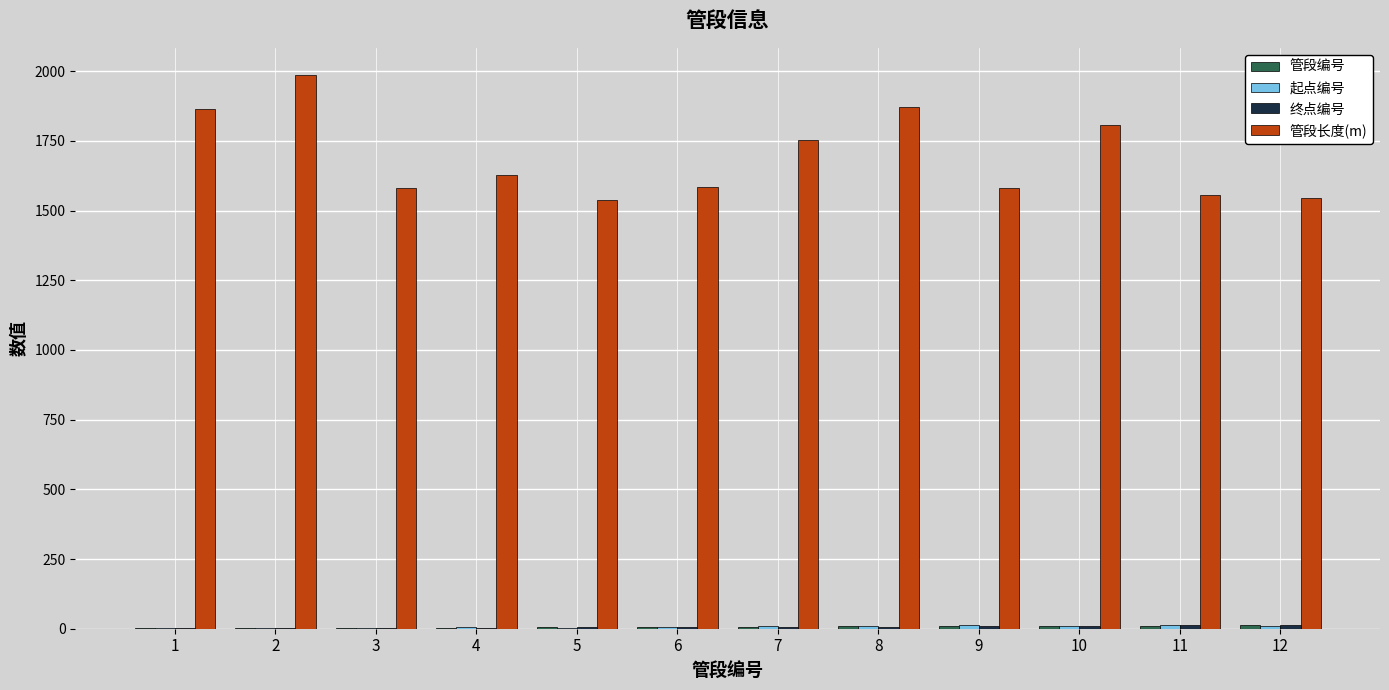

What is the difference between the 管段长度(m) values at 10 and 9?

225.4